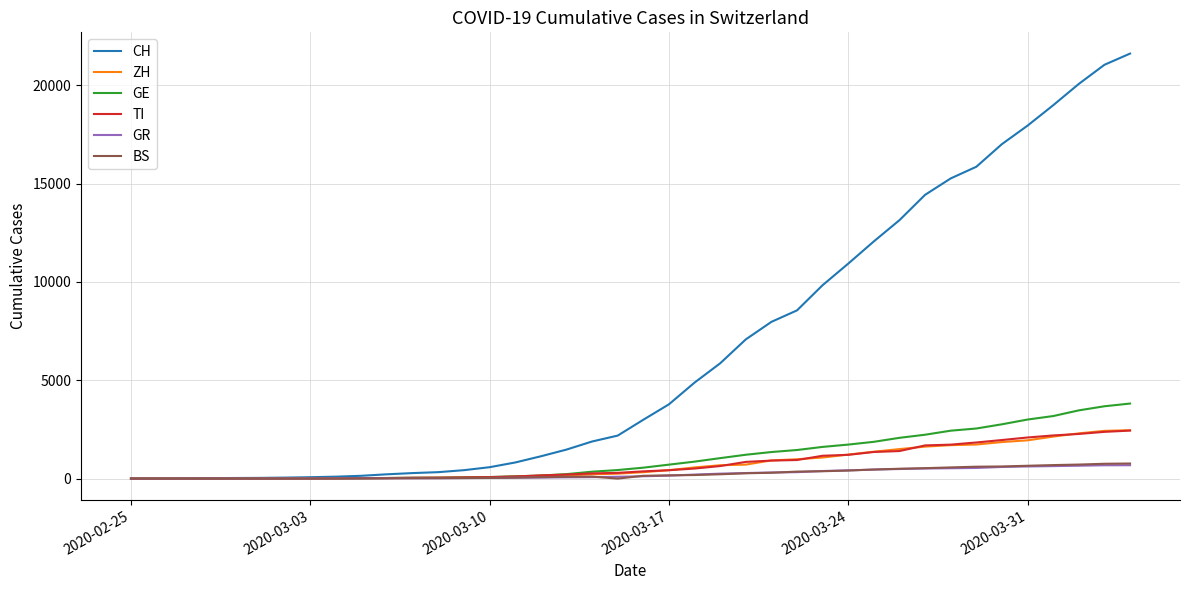

What is the maximum value shown in the chart?

21617